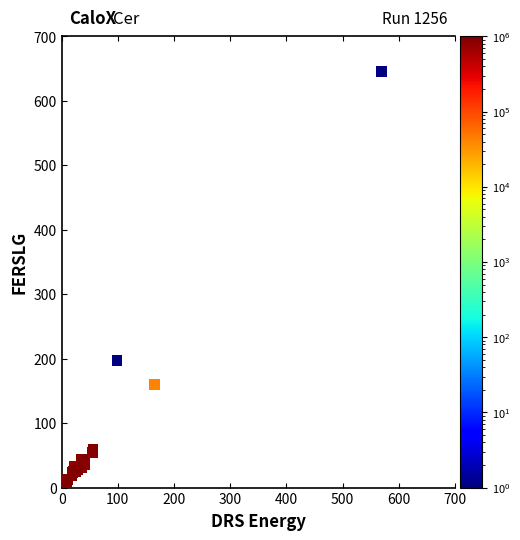

What Y value in the scatter plot is closest to 326?

197.3